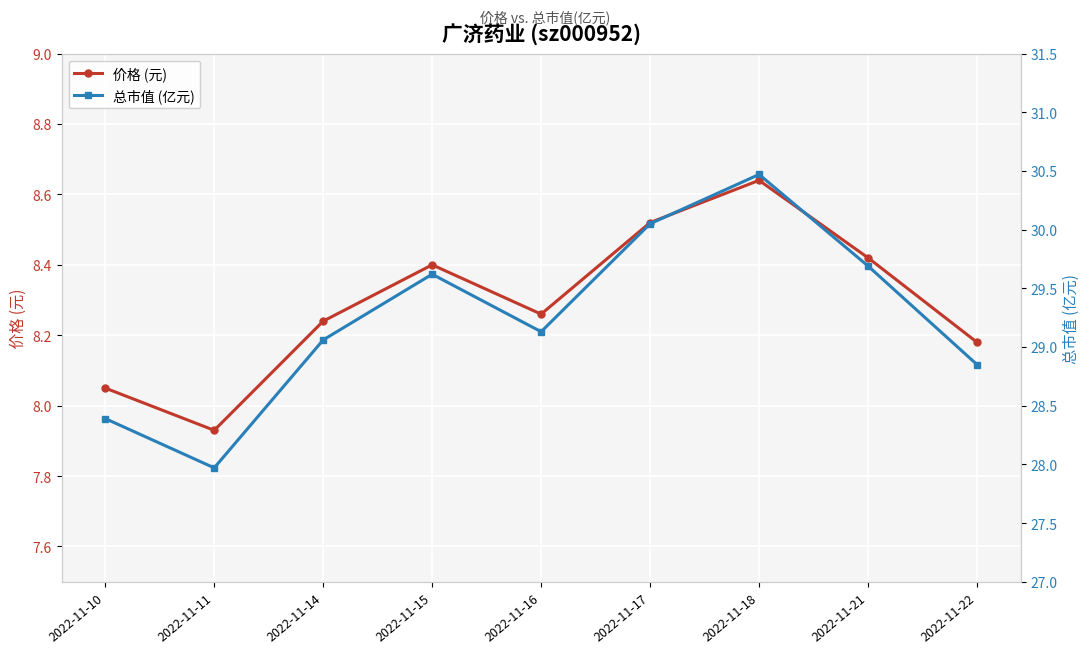

True or false: 总市值 (亿元) and 价格 (元) cross at least once.

False